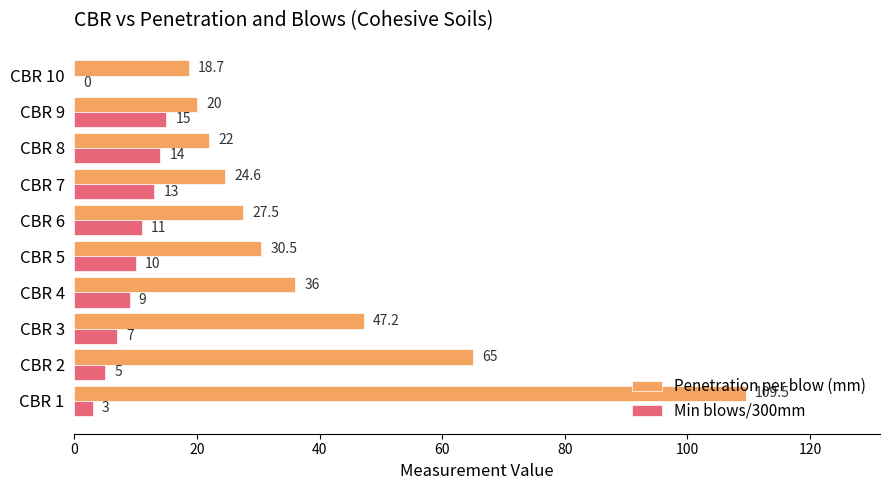

Where is Min blows/300mm nearest to the value 7?

CBR 3